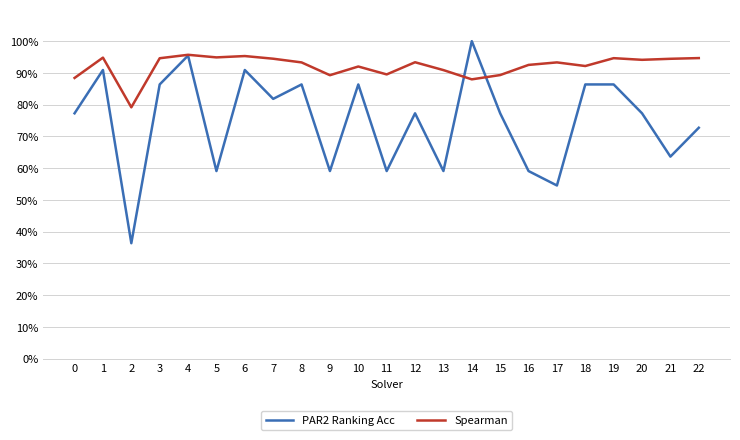

What is the difference between the second highest and minimum values in the PAR2 Ranking Acc series?

0.6